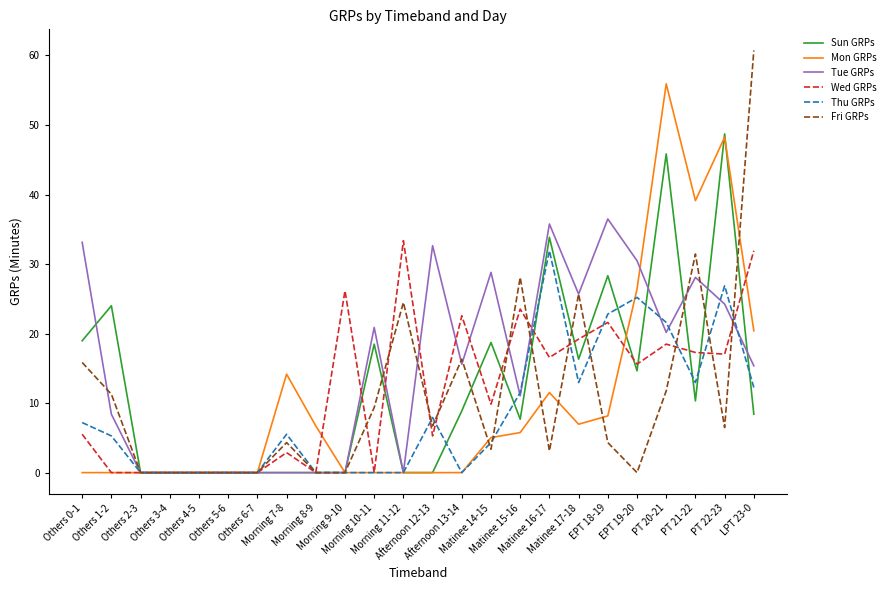

The value of Tue GRPs at Matinee 16-17 is 63.9. True or false?

False